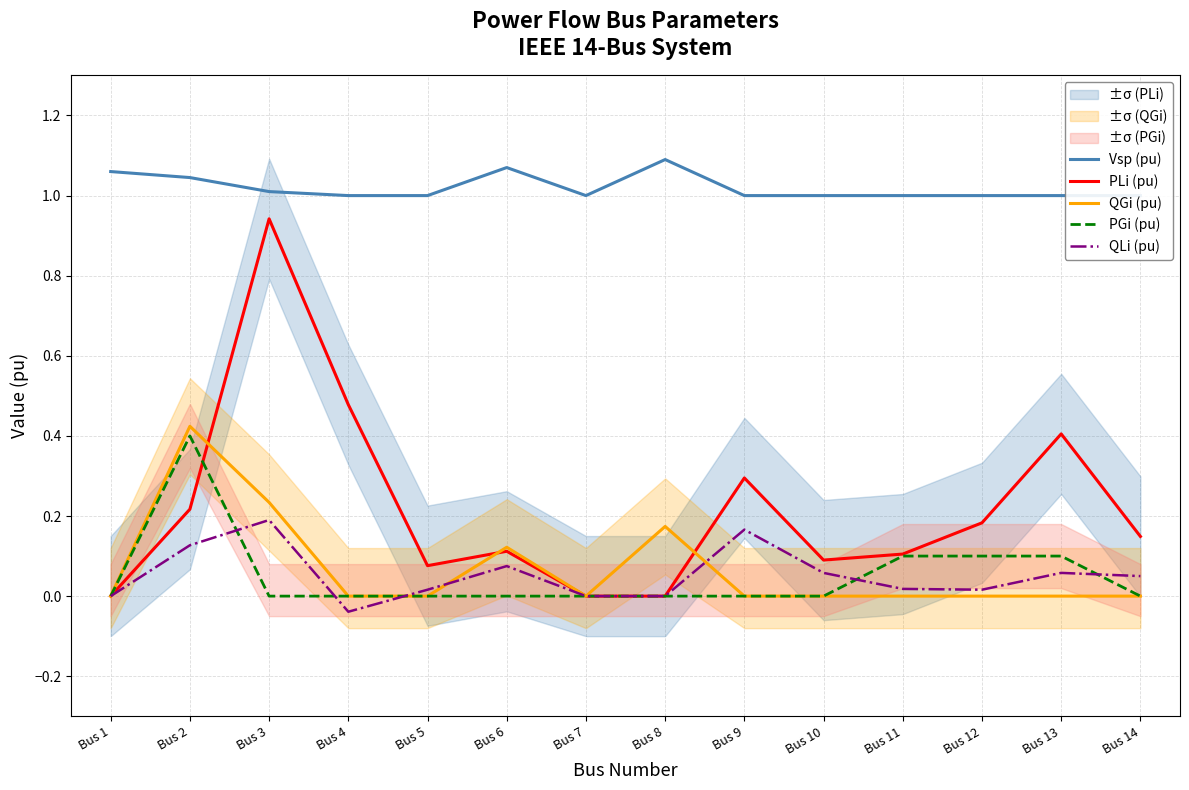

What are all the series names shown in the legend?

Vsp (pu), PLi (pu), QGi (pu), PGi (pu), QLi (pu)